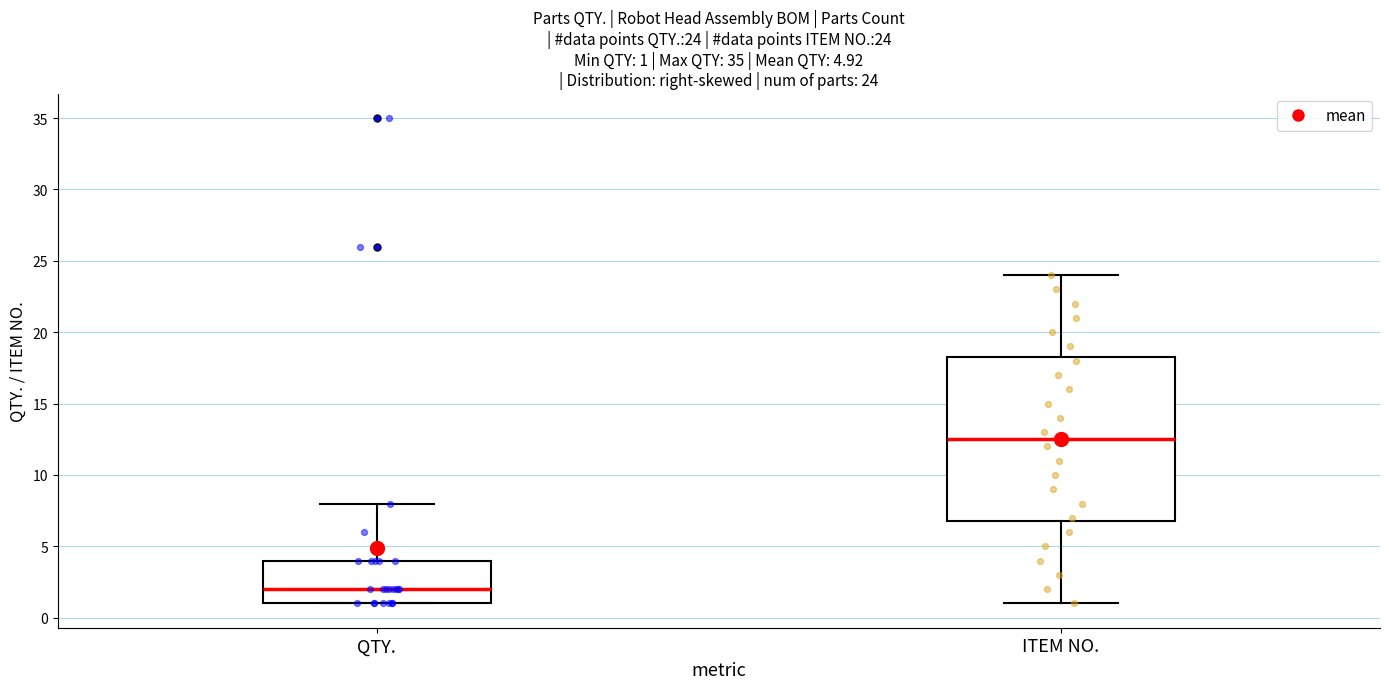

Which box is the tallest, from its lower edge to its upper edge?

ITEM NO.